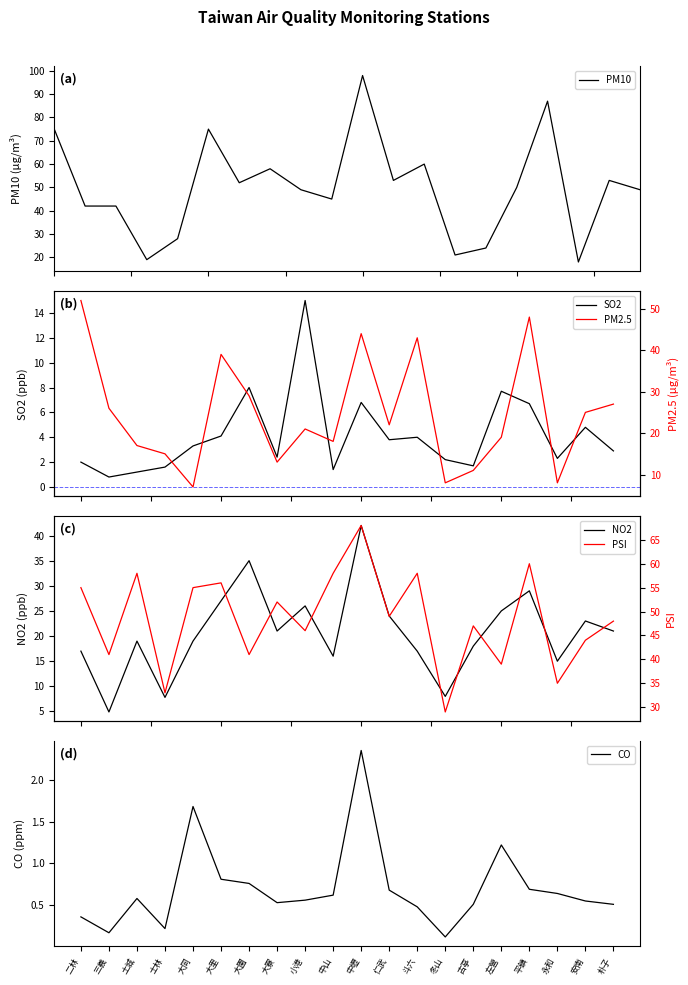

True or false: PM10 has more than 1 points higher than both neighbors.

True